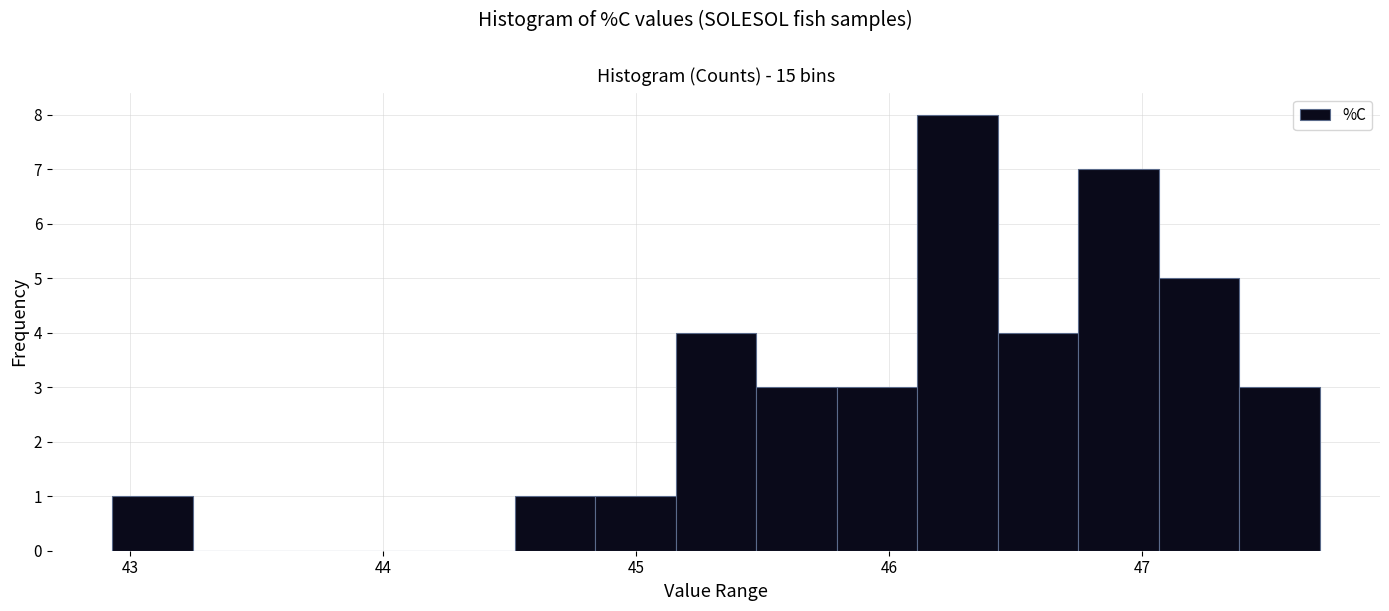

Read against the x-axis, roughly where is the centre of the tallest bar?

46.3